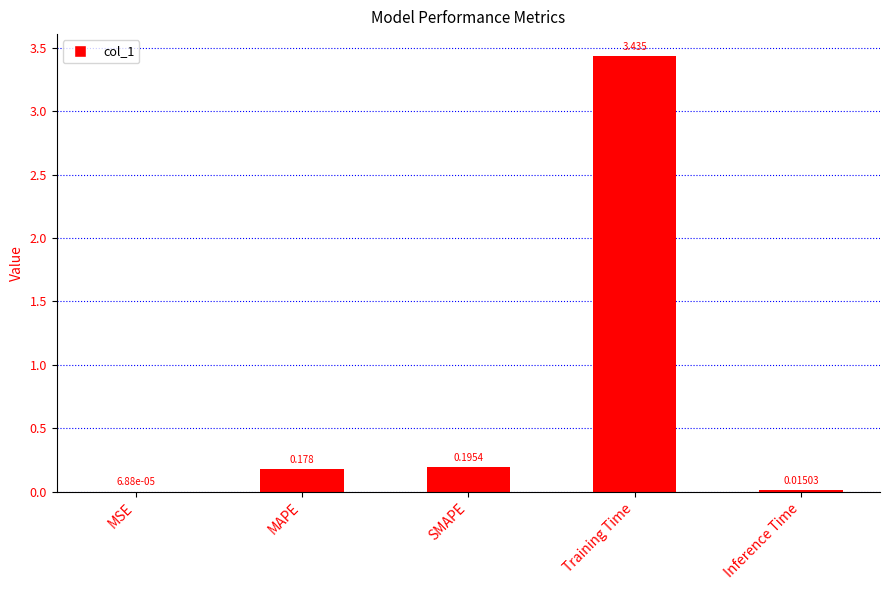

Are the bars horizontal?

No